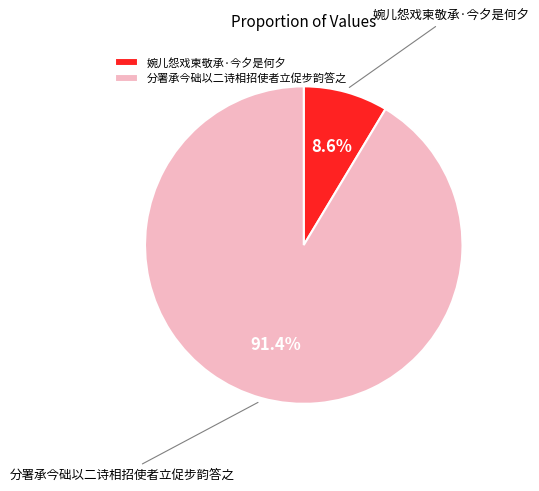

Do 婉儿怨戏柬敬承·今夕是何夕 and 分署承今础以二诗相招使者立促步韵答之 together represent more than half of the pie?

Yes